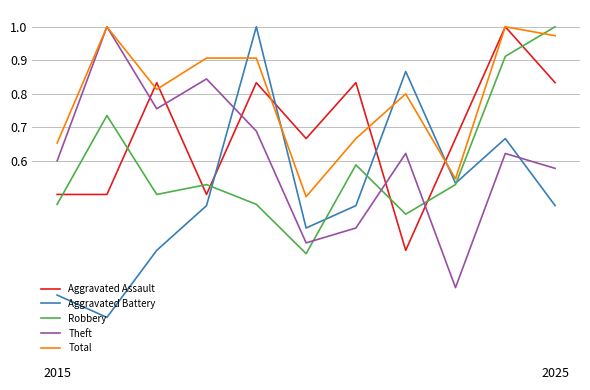

Which series has the largest range (max minus min)?

Aggravated Battery